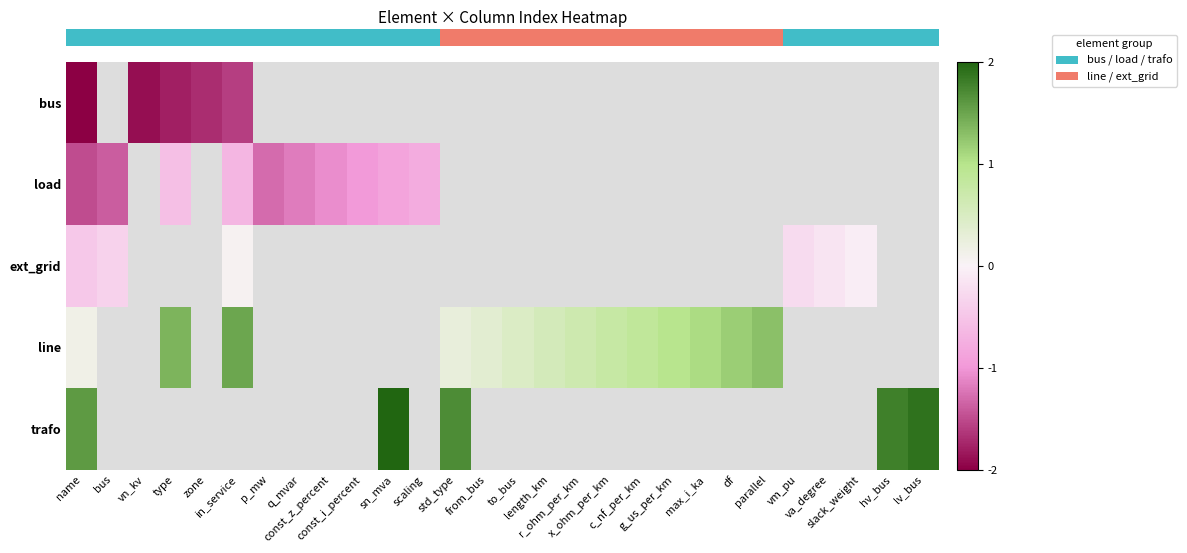

Which category has the lowest value in the row_1 series?

name